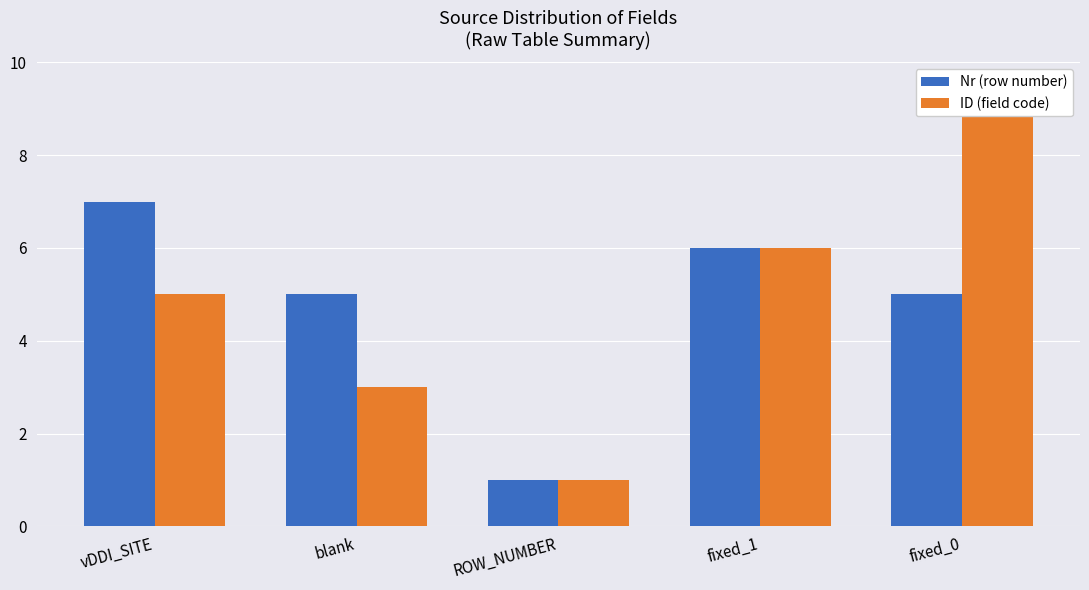

Count the Nr (row number) values in the range 5 to 6.

3